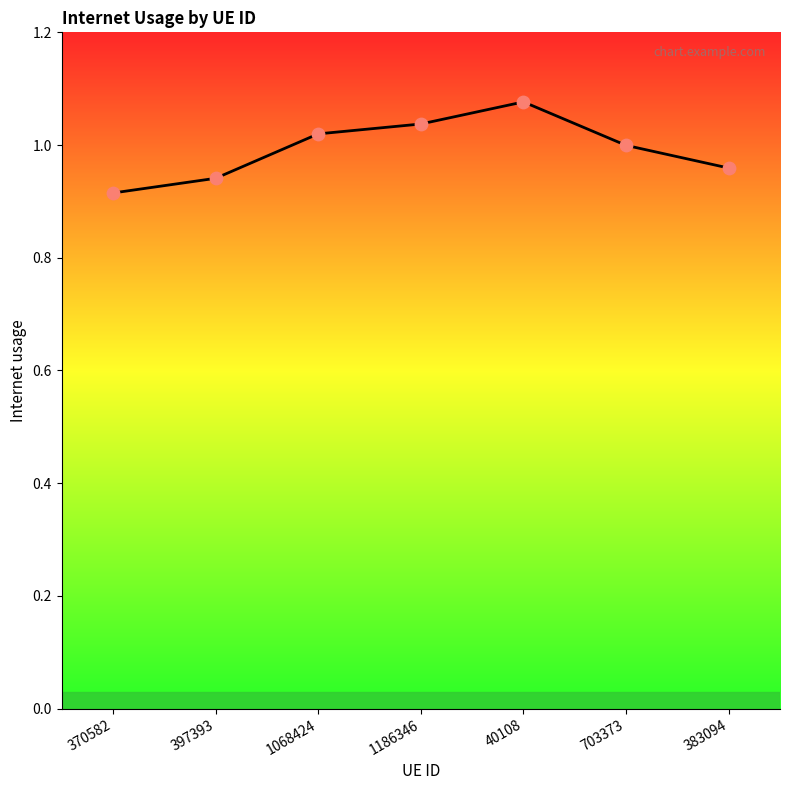

What is the change in value from 370582 to 40108?

+0.2